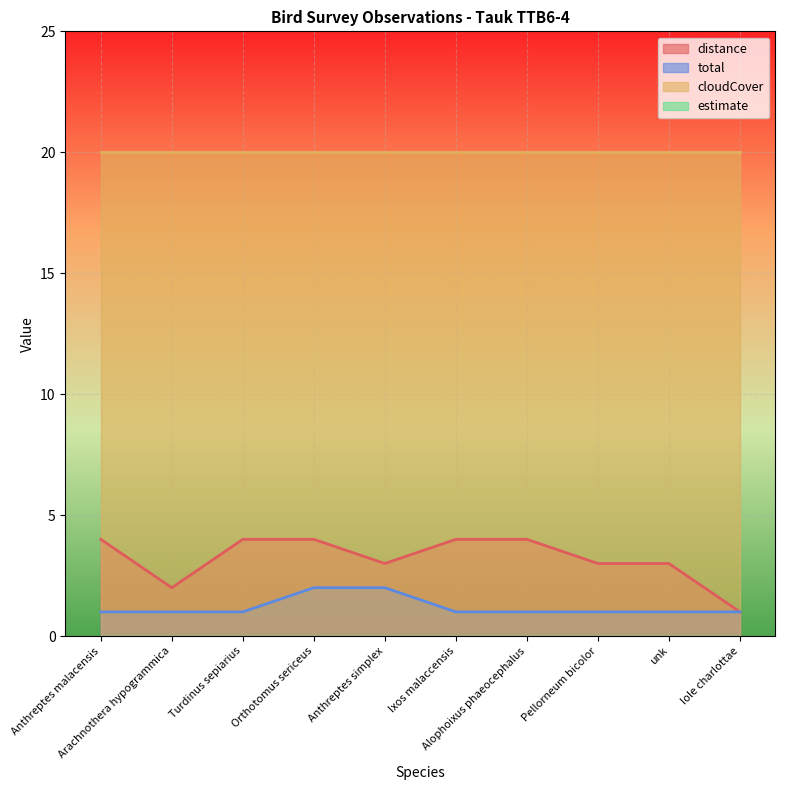

Is it true that total equals 2 at Turdinus sepiarius?

False